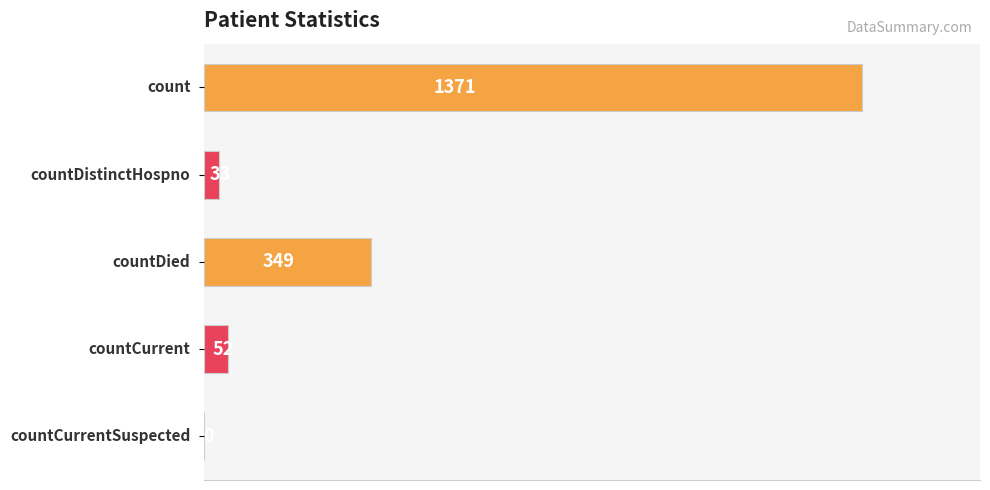

Are the bars horizontal?

Yes